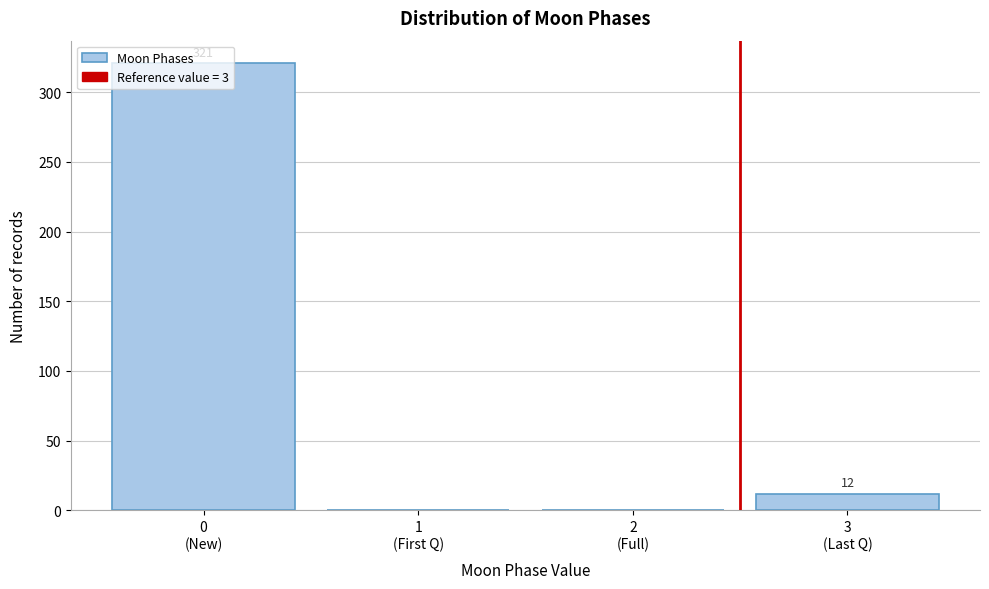

What is the sum of all values?

333